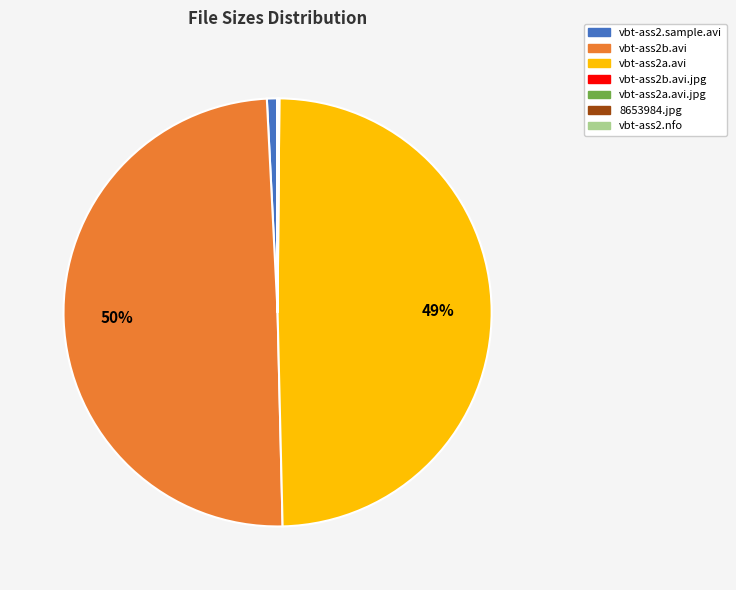

To the nearest percent, what is the average slice percentage?

14%